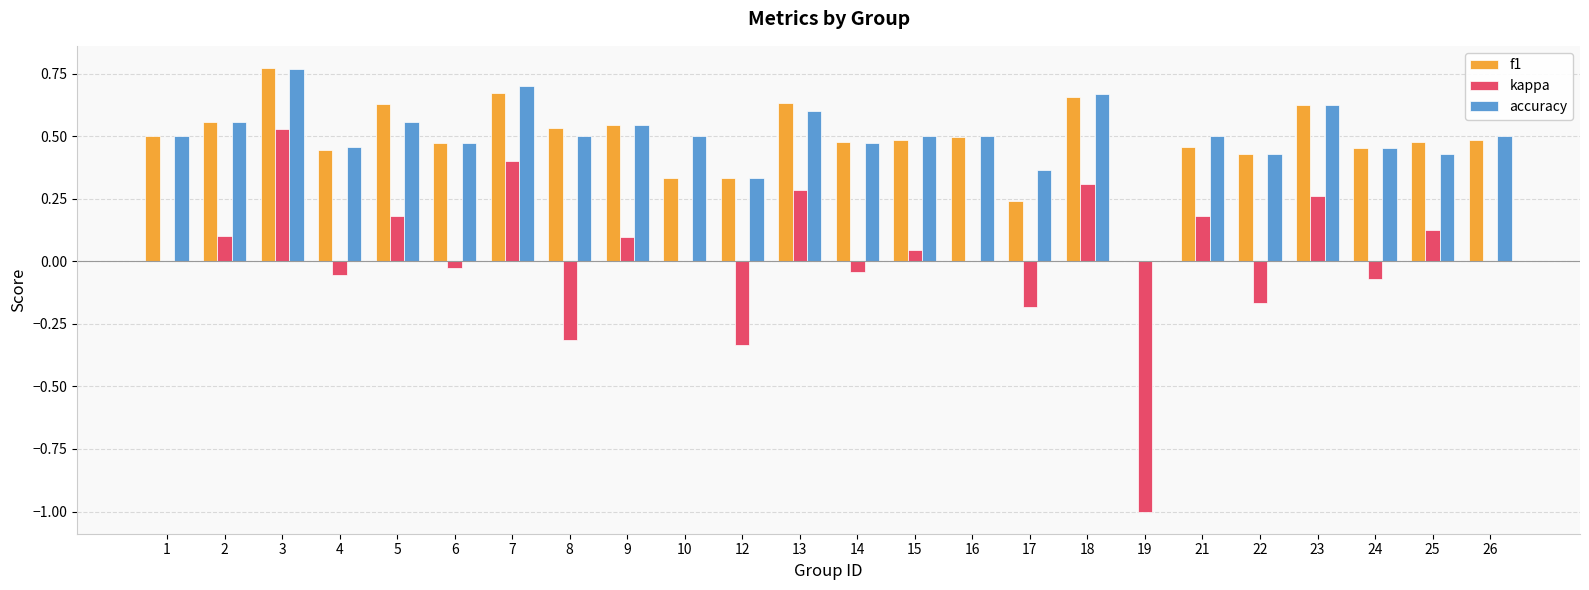

Is it true that f1 equals 0.2 at 17?

True